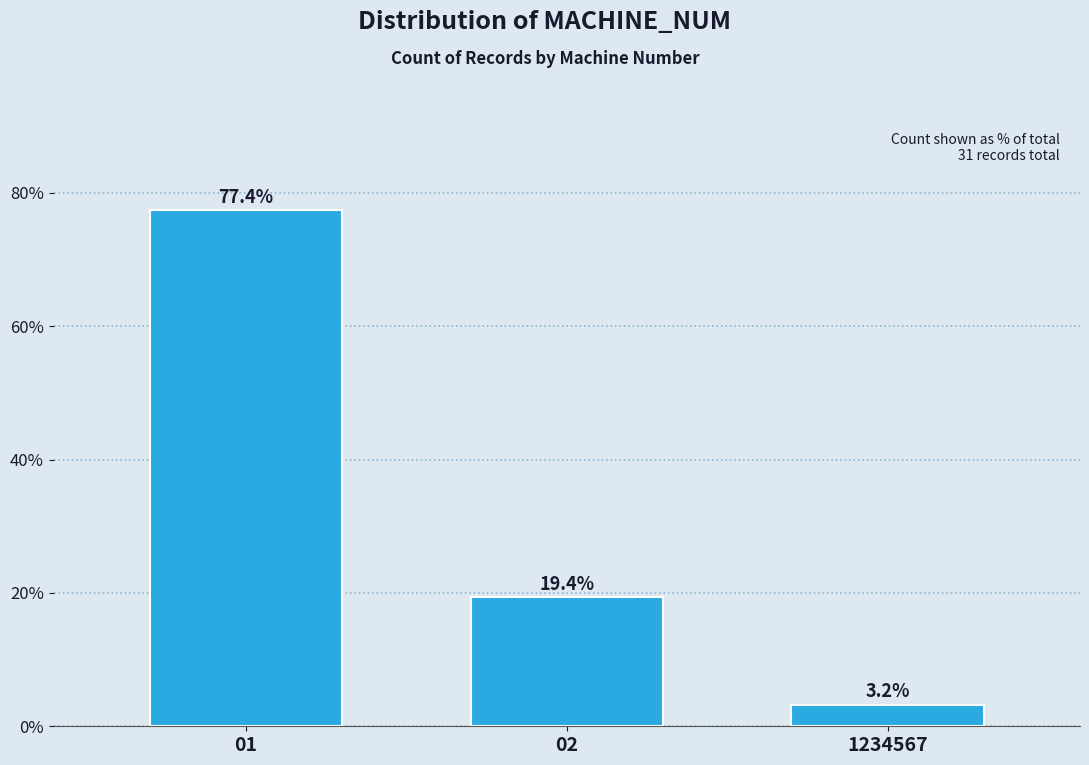

Reading left to right, extract all data points from this chart.

01=77.4	02=19.4	1234567=3.2